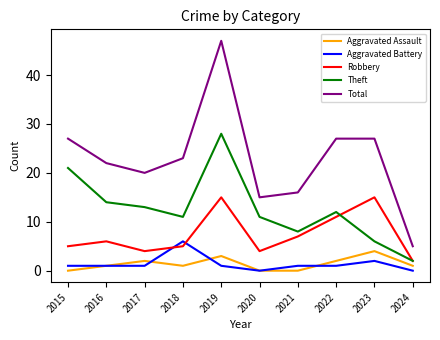

Between 2015 and 2019, which series saw the biggest shift?

Total